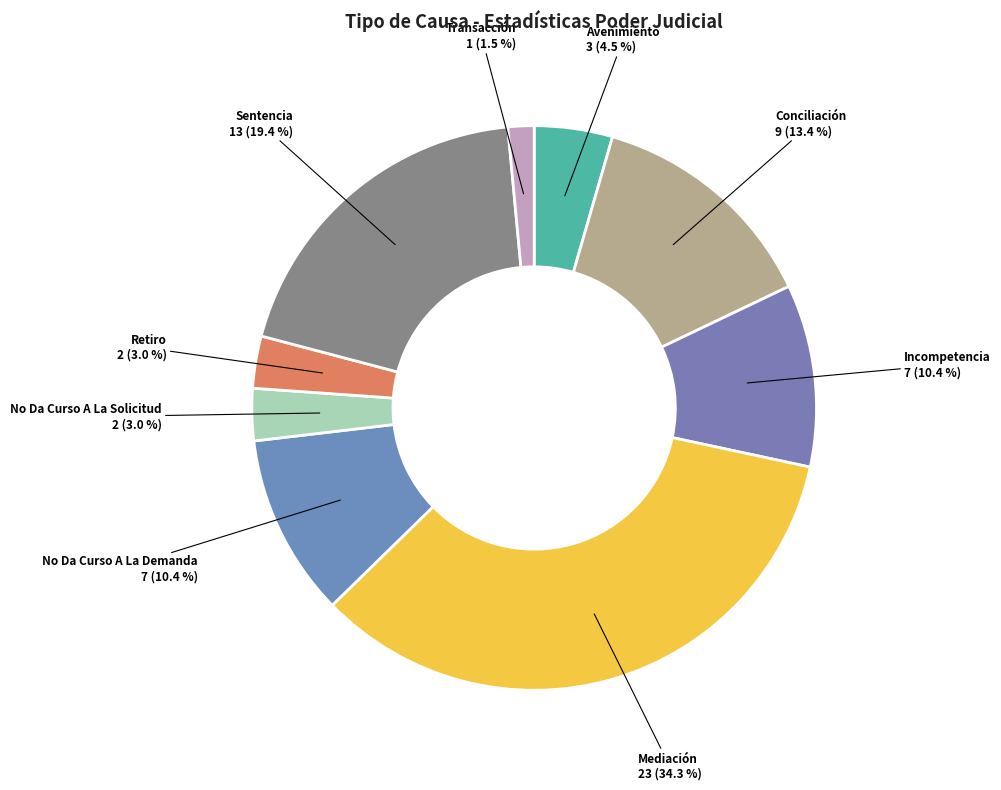

Rank the categories by value from lowest to highest.

Transacción, No Da Curso A La Solicitud, Retiro, Avenimiento, Incompetencia, No Da Curso A La Demanda, Conciliación, Sentencia, Mediación